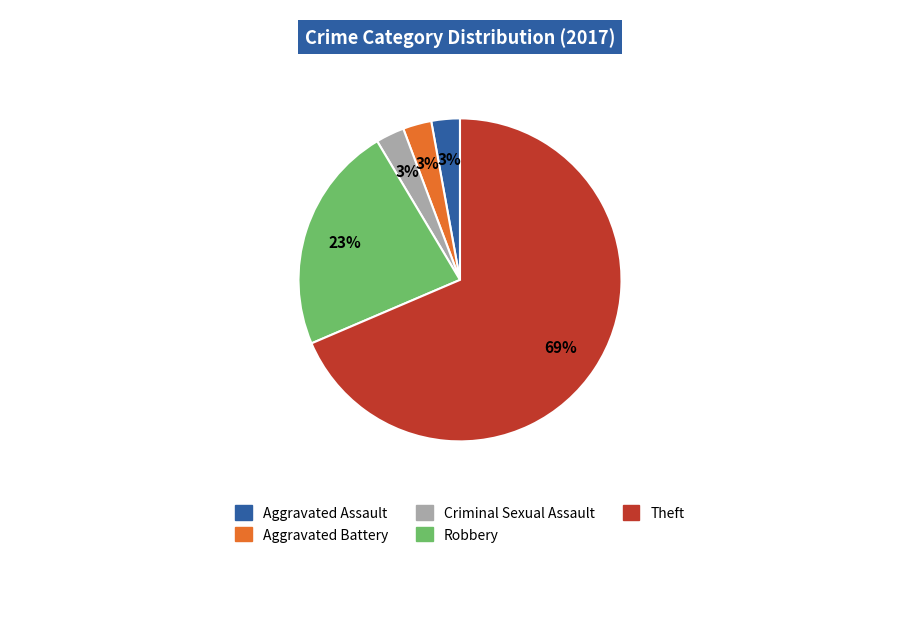

How many slices are in this pie chart?

5